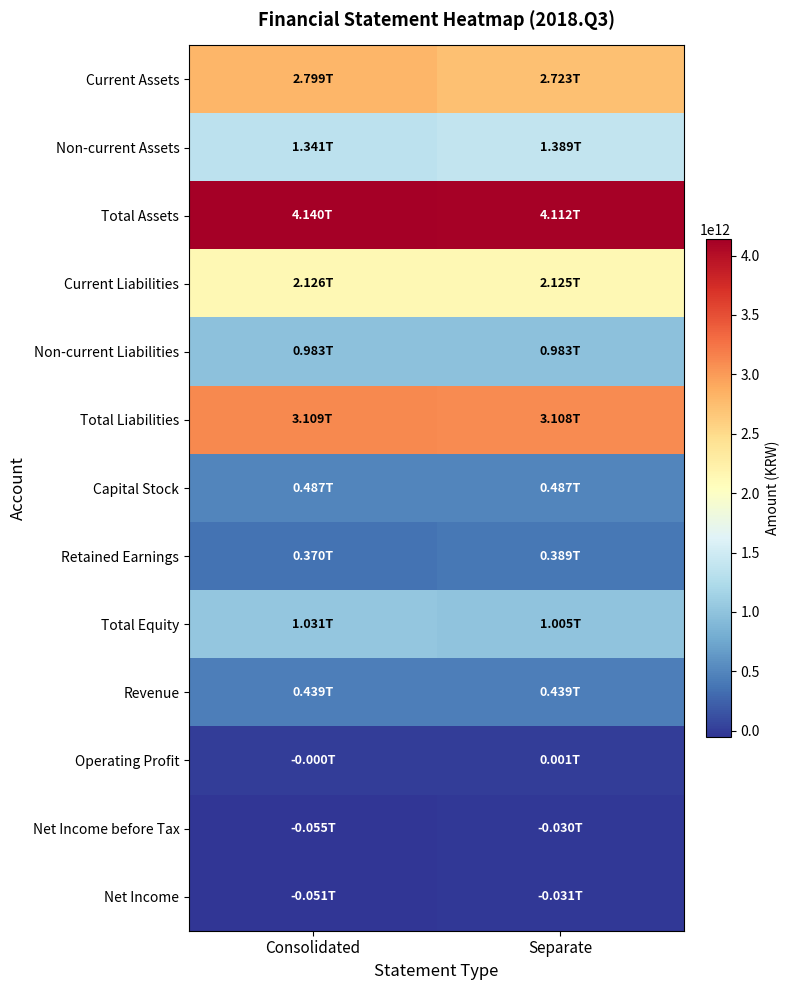

How many categories are shown in the chart?

2